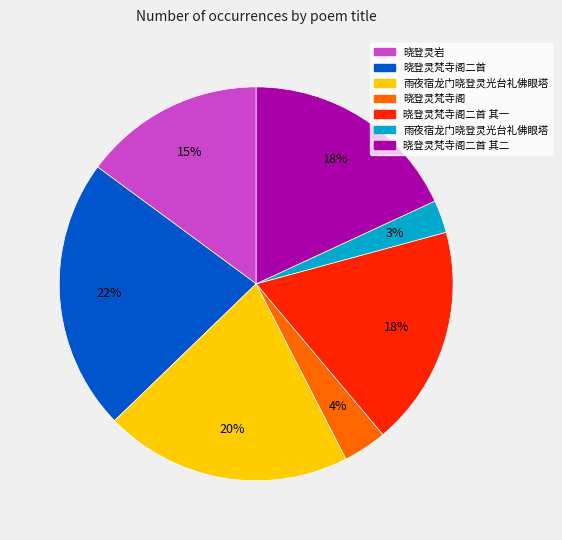

To the nearest percent, what is the average slice percentage?

14%